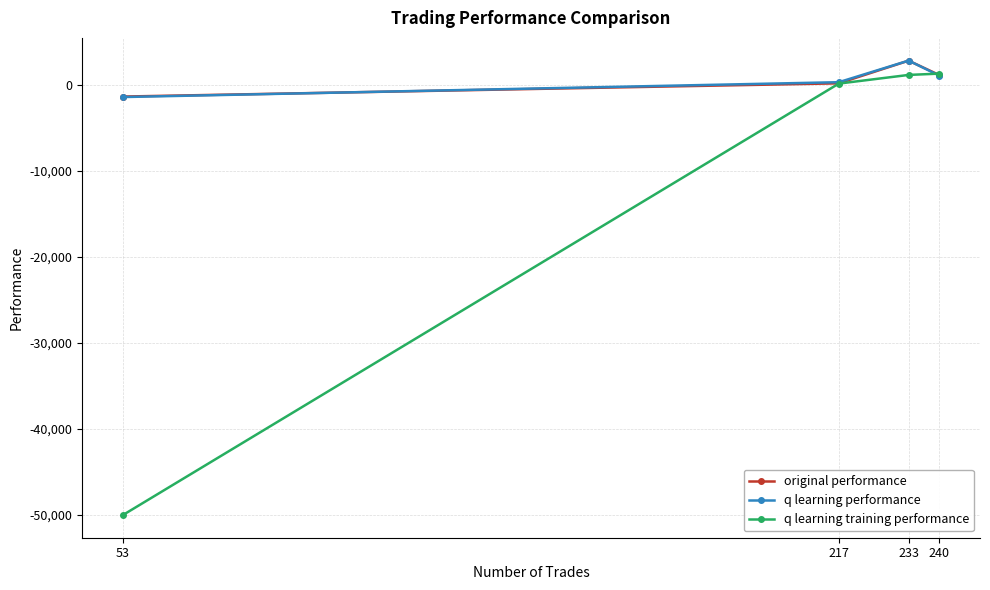

Is this an area chart (filled region under the line)?

No